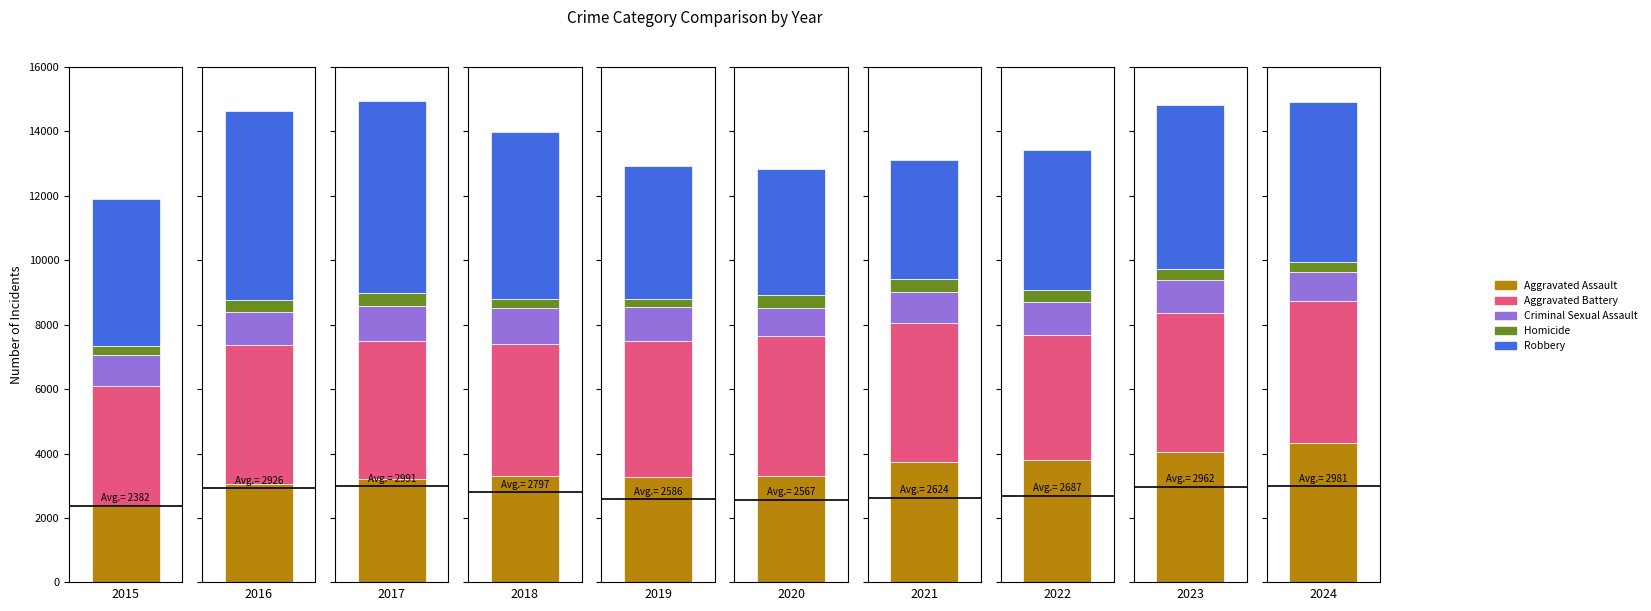

Between 2017 and 2024, which series saw the biggest shift?

Aggravated Assault